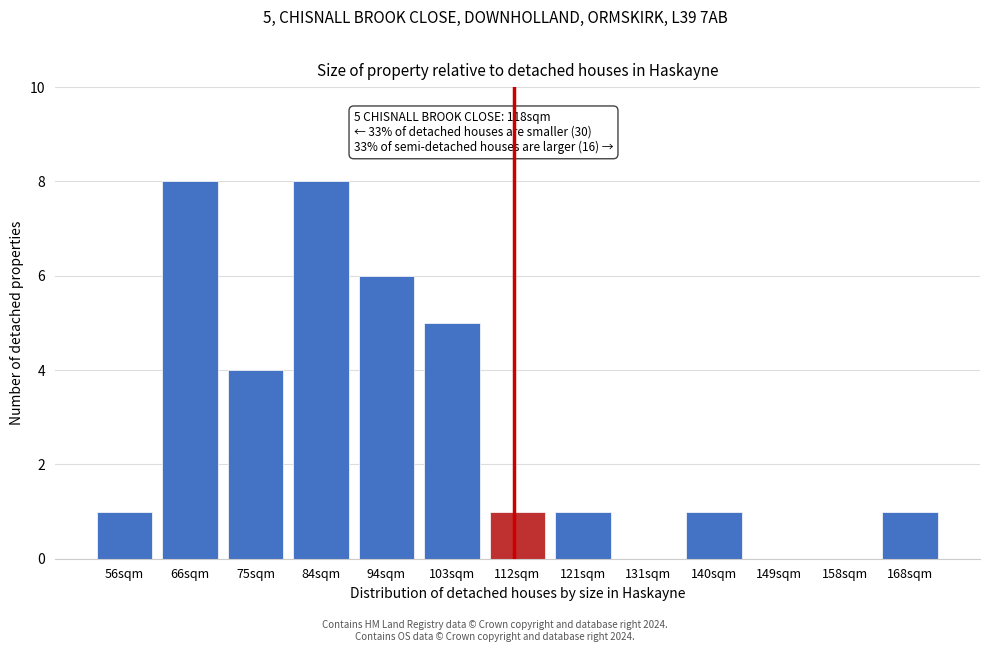

Reading right to left, transcribe all the data shown in this chart.

168sqm=1	158sqm=0	149sqm=0	140sqm=1	131sqm=0	121sqm=1	112sqm=1	103sqm=5	94sqm=6	84sqm=8	75sqm=4	66sqm=8	56sqm=1